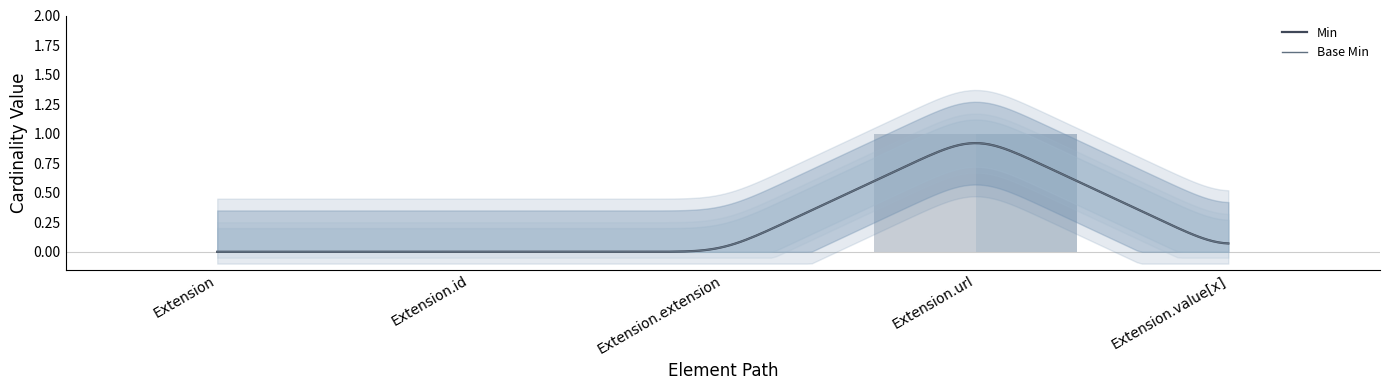

The value of Base Min at Extension.extension is 0. True or false?

True